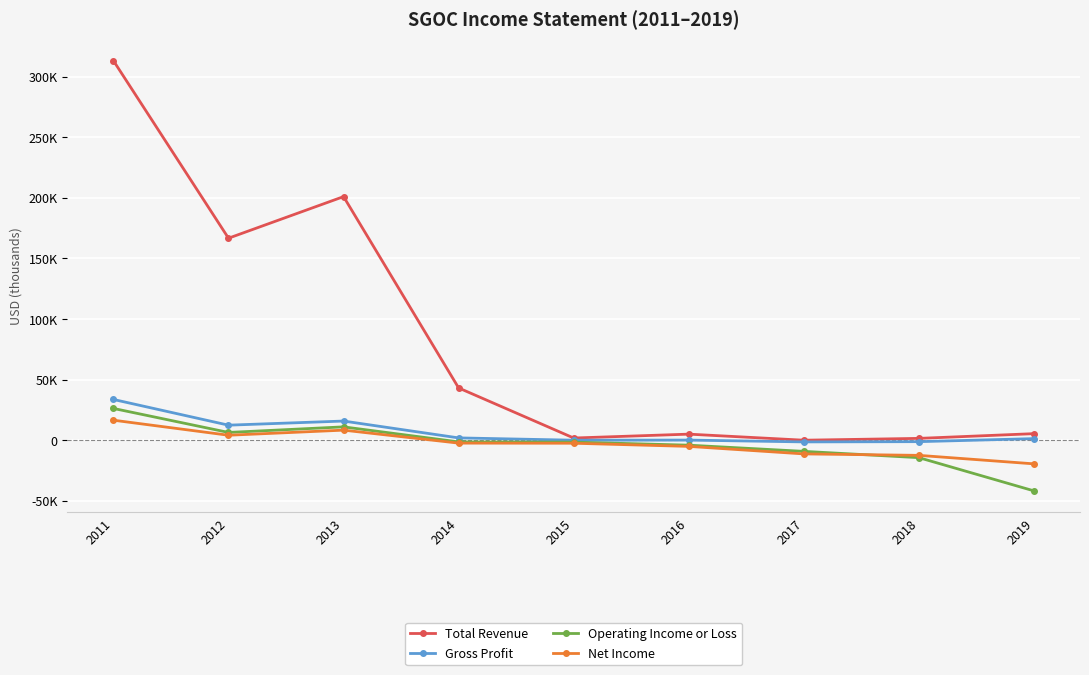

At how many categories does at least one series exceed 238050?

1